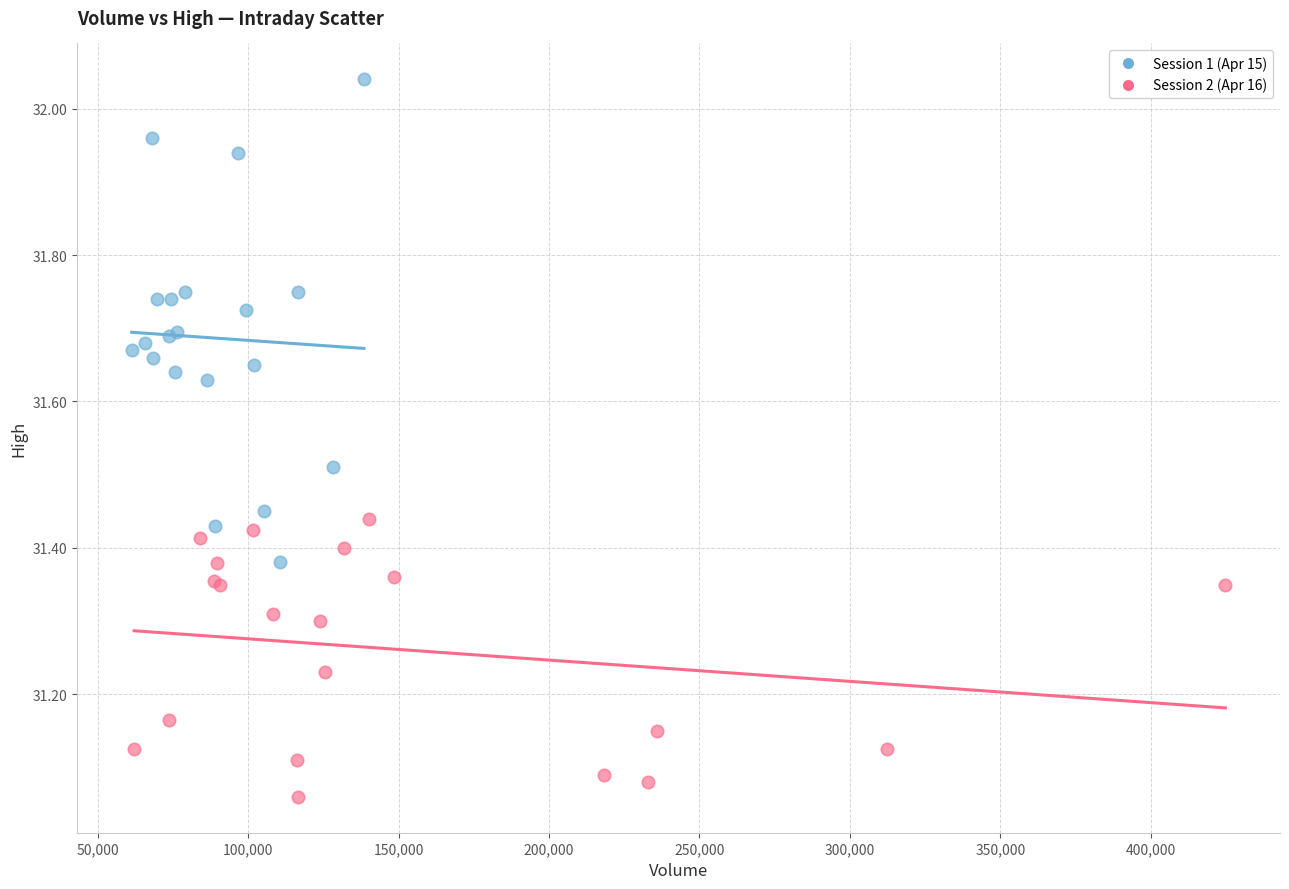

Which series contains the highest Y value?

Session 1 (Apr 15)